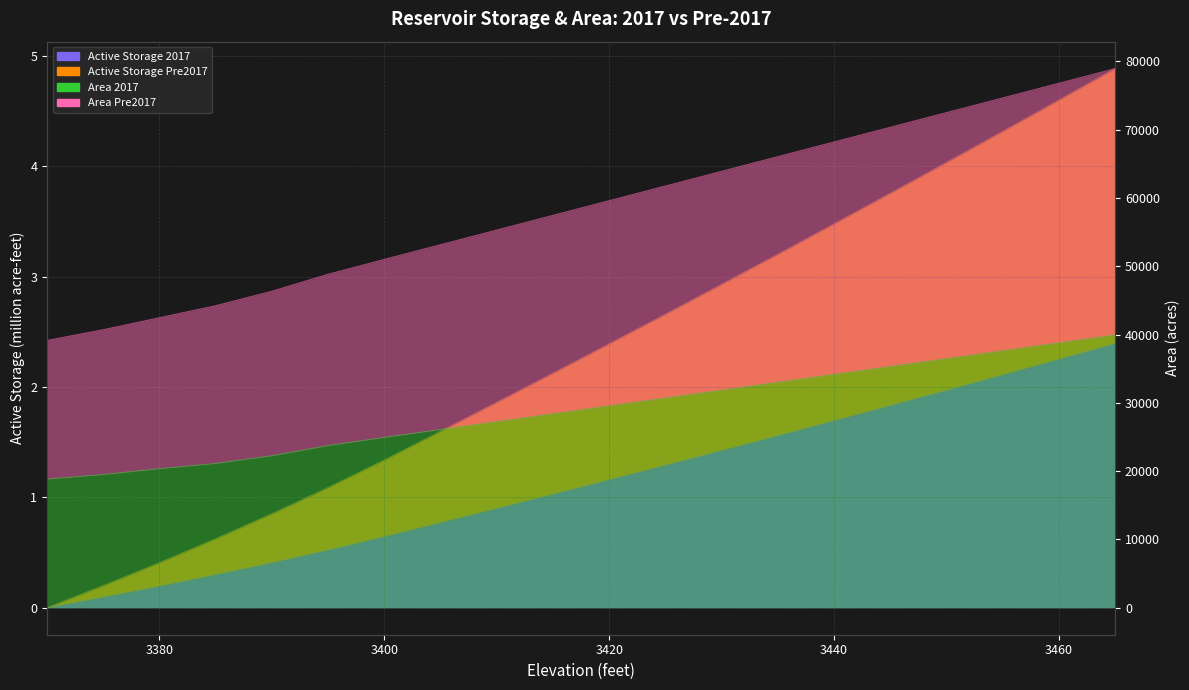

Which series has the widest spread of values?

Area Pre2017